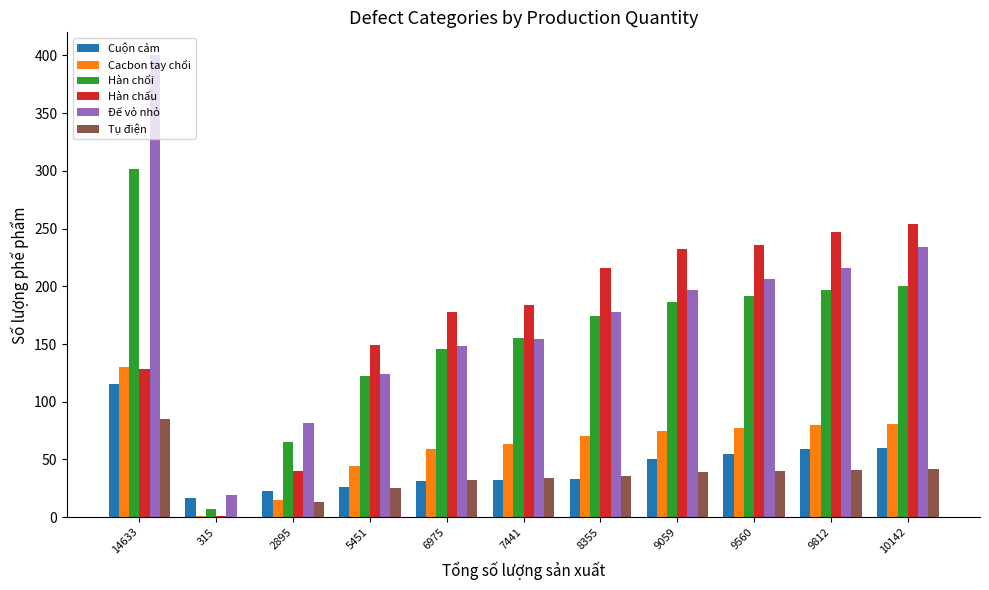

What is the total value across all series at 2895?

238